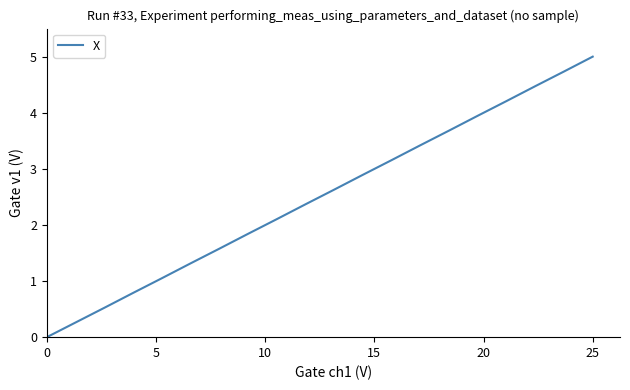

Reading right to left, what are all the values shown in this chart?

5.0	4.7	4.5	4.2	3.9	3.7	3.4	3.2	2.9	2.6	2.4	2.1	1.8	1.6	1.3	1.0	0.8	0.5	0.3	0.0